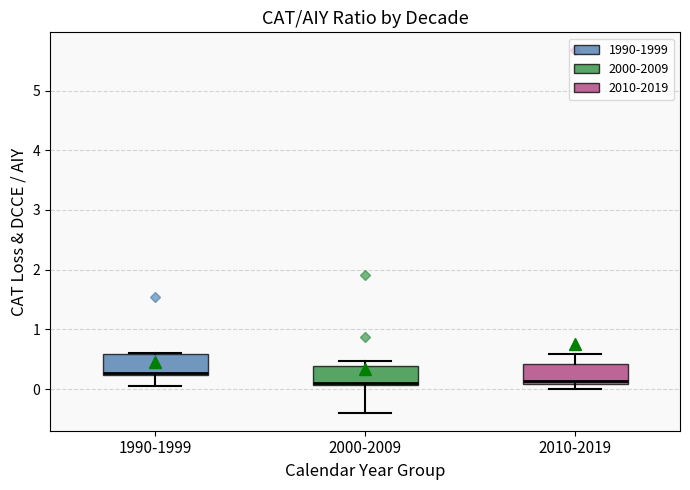

Reading left to right, transcribe this box plot: for each box, give where its median line is, the range the box spans, and where its two whiskers end, as read against the y-axis. The values are not printed on the chart, so give them approximately, as read against the axis.

1990-1999: median 0.3, box 0.2 to 0.6, whiskers 0.0 to 0.6
2000-2009: median 0.1 (just above the box's lower edge), box 0.1 to 0.4, whiskers -0.4 to 0.5
2010-2019: median 0.1 (just above the box's lower edge), box 0.1 to 0.4, whiskers 0.0 to 0.6